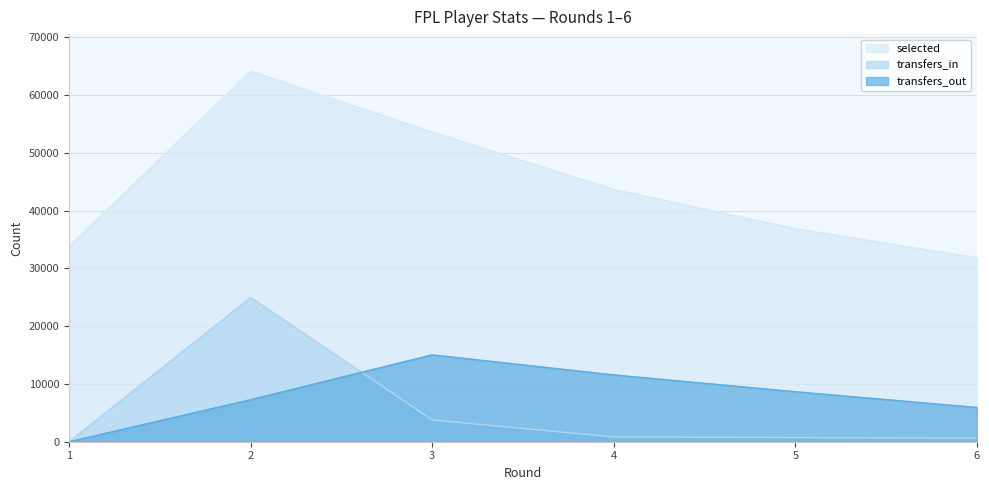

Which series has the largest range (max minus min)?

selected